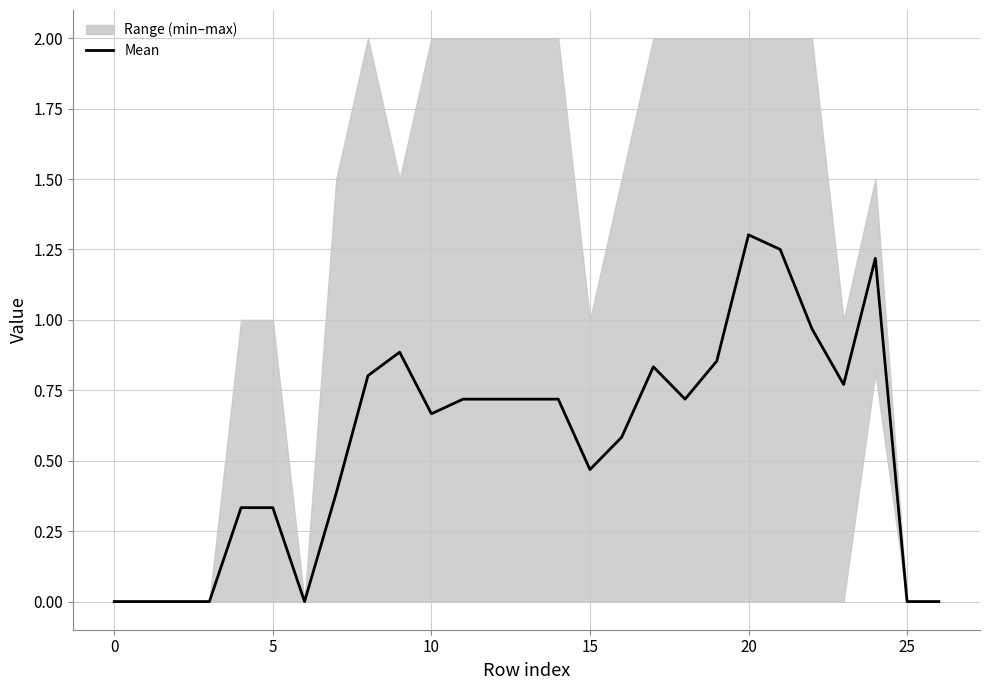

At which category does the data reach its first local peak?

9